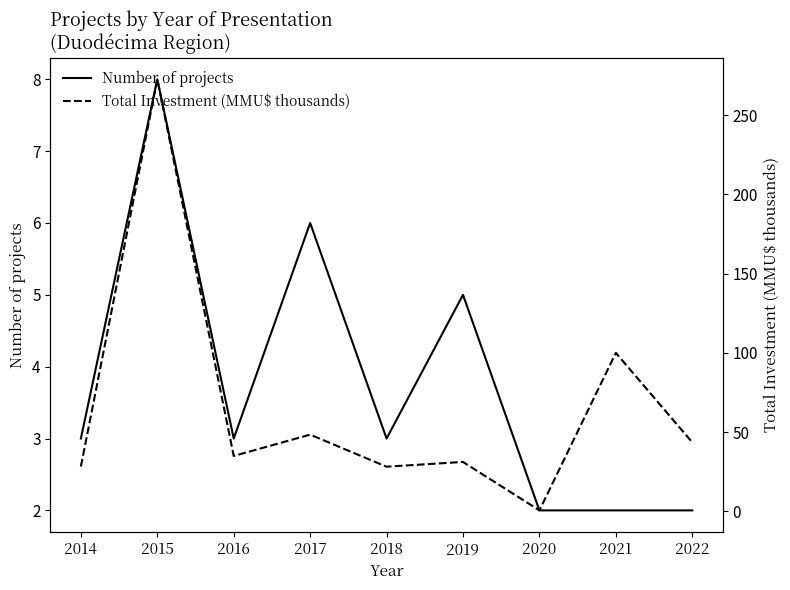

True or false: Number of projects and Total Investment (MMU$ thousands) cross at least once.

True